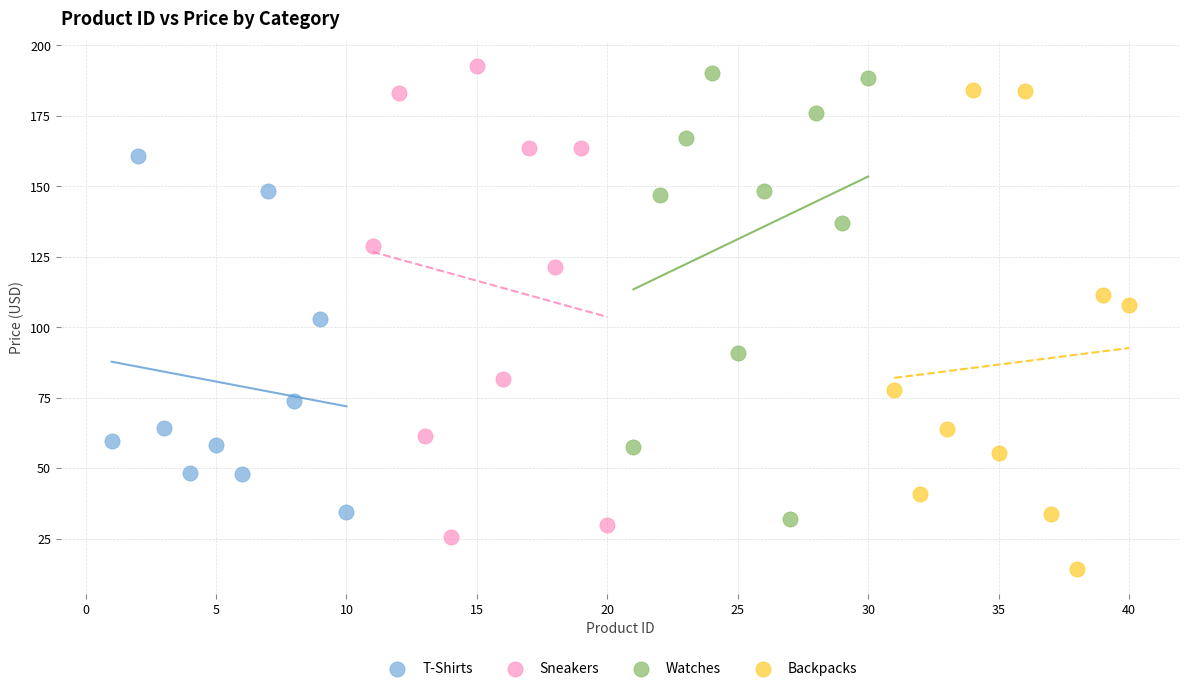

Which series contains the lowest Y value?

Backpacks